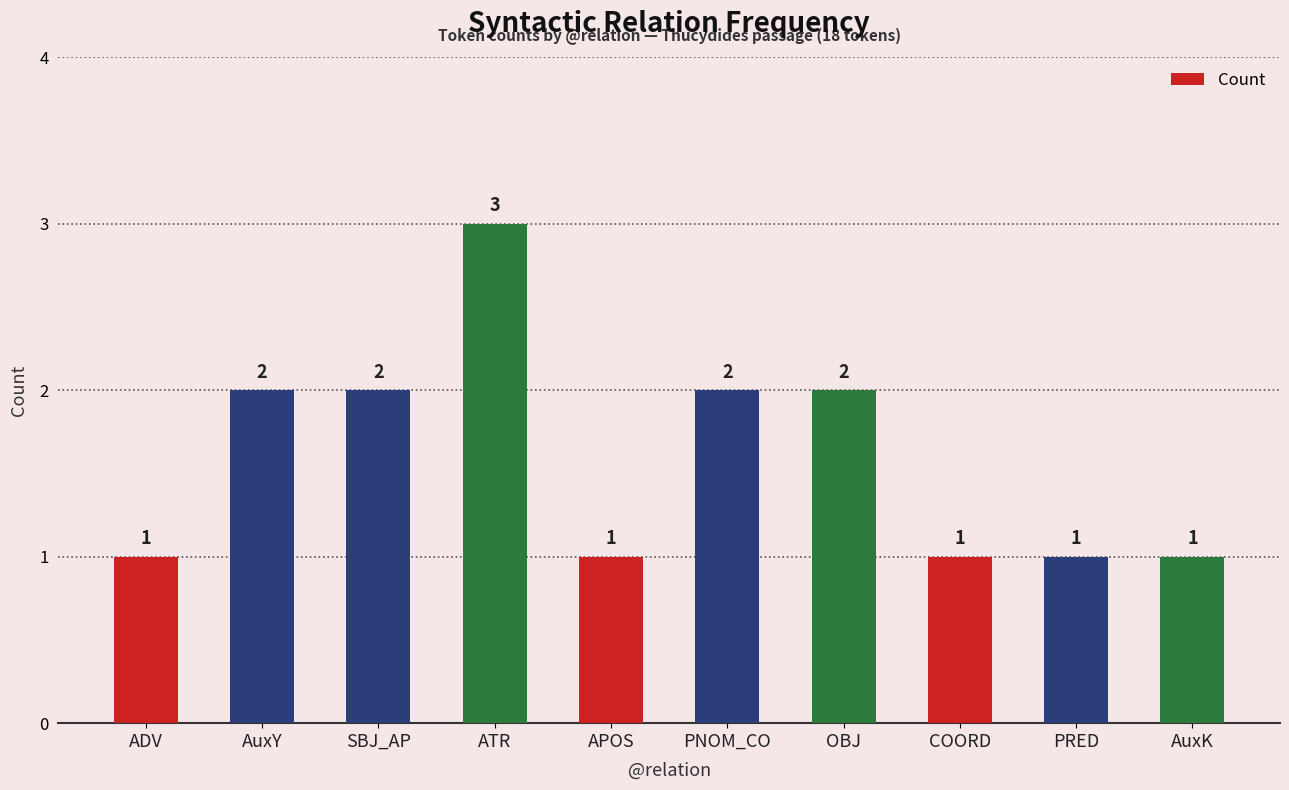

What is the maximum value shown in the chart?

3